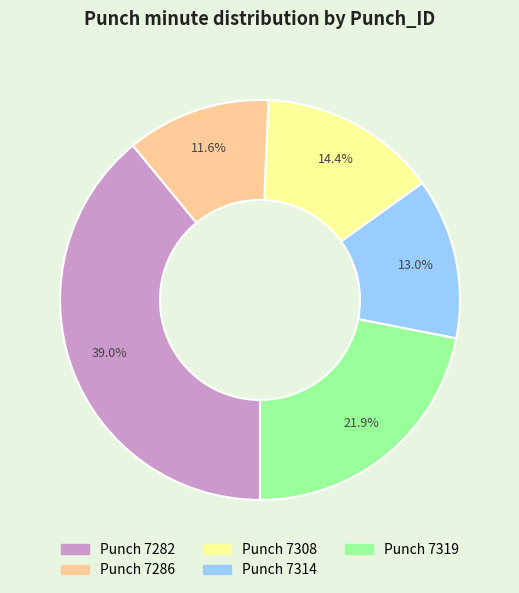

Do Punch 7319 and Punch 7286 together represent more than half of the pie?

No